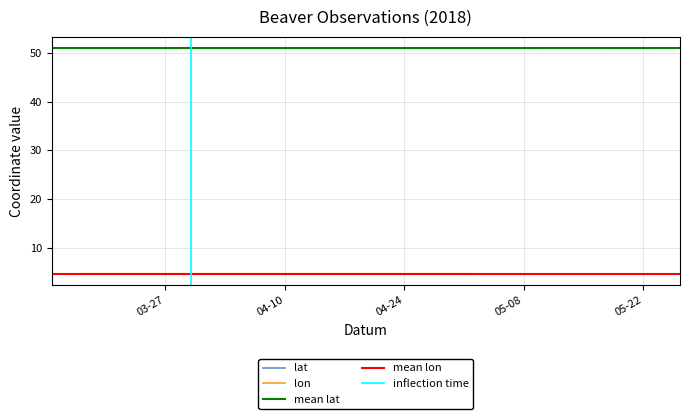

Count the lat values in the range 50 to 51.

16